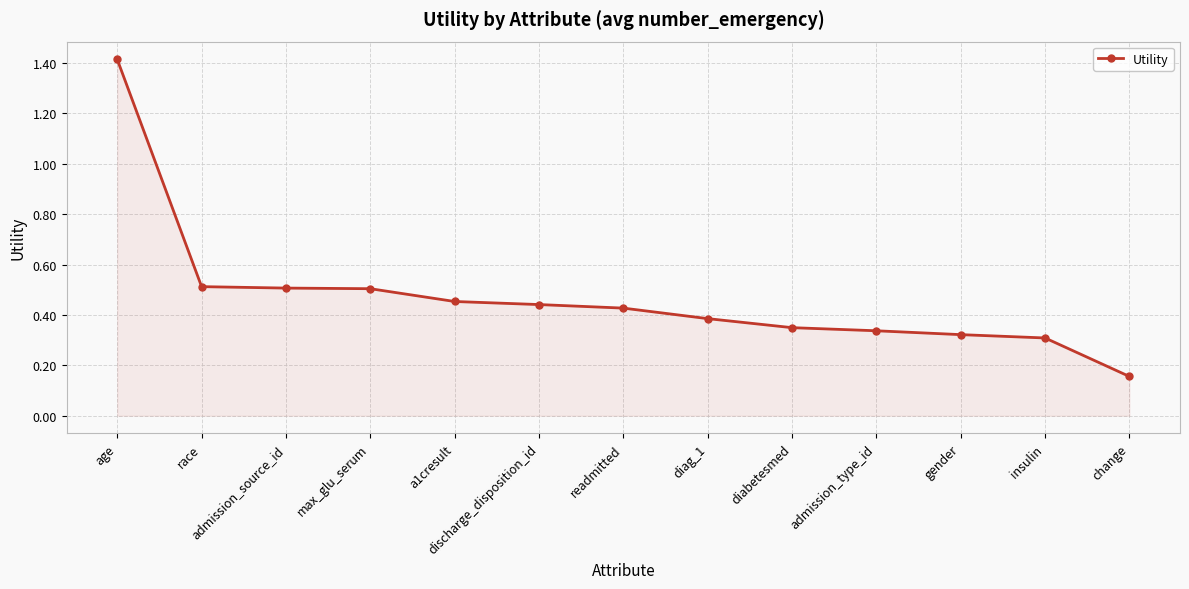

The value at max_glu_serum is 0.5. True or false?

True